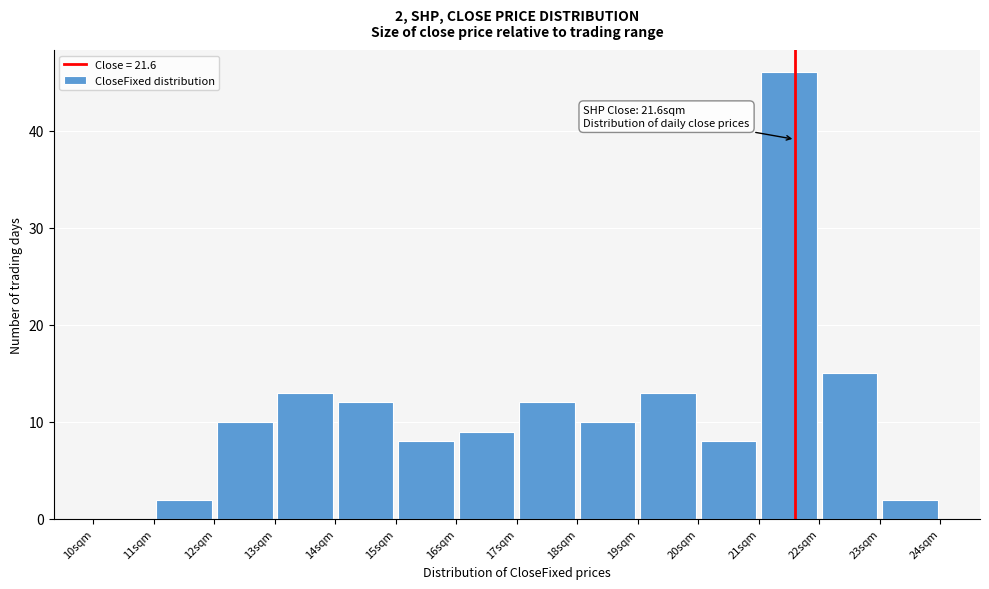

Over which range of the x-axis is the bar tallest?

21 to 22